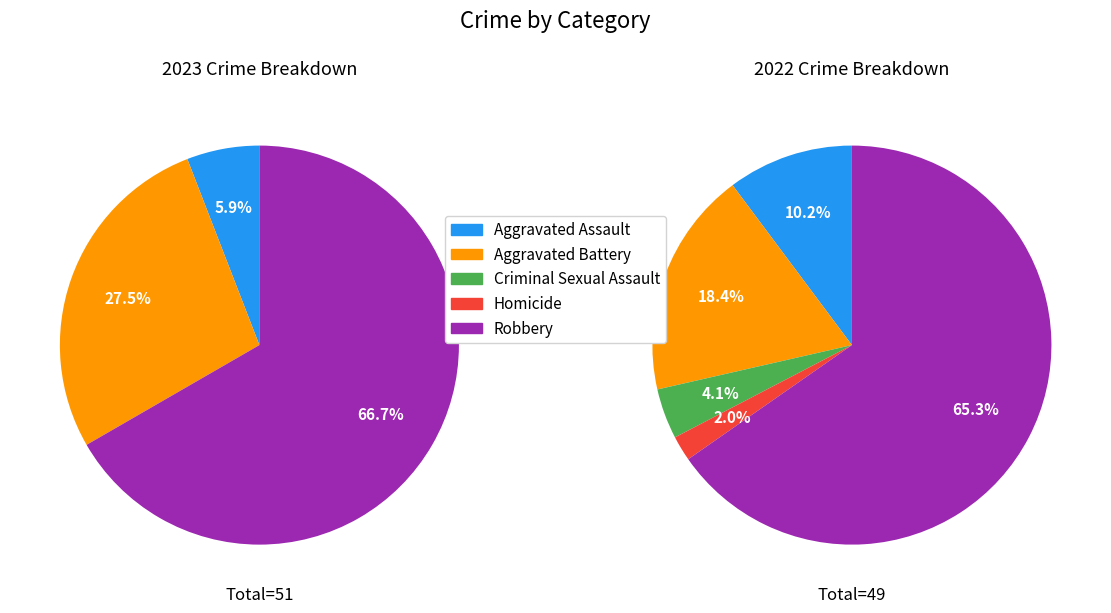

Is the sum of Criminal Sexual Assault and Robbery greater than half?

Yes